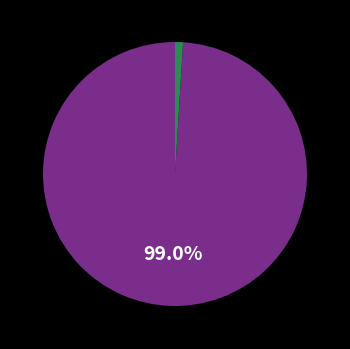

Count the number of slices in the pie.

2